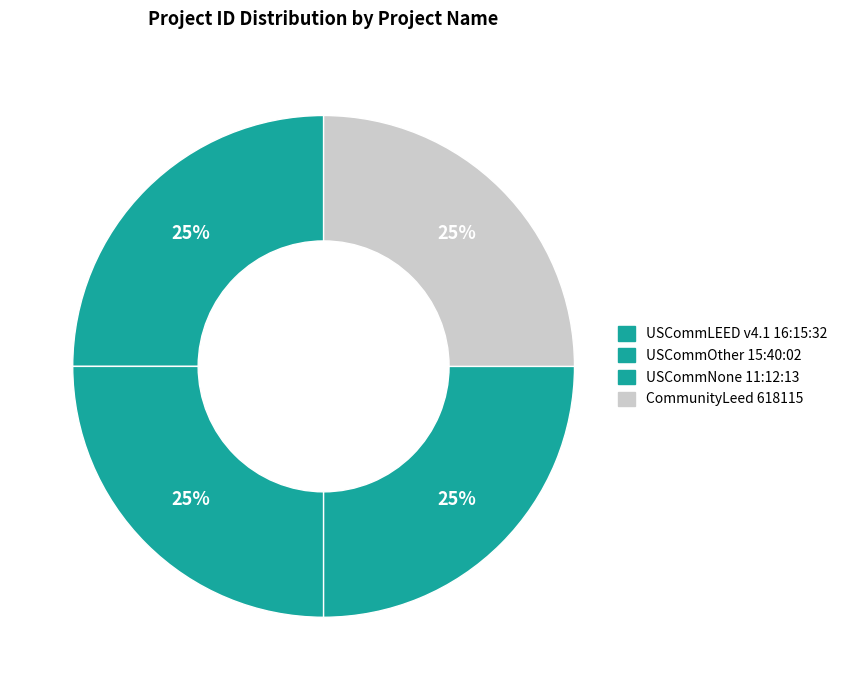

How many slices are in this pie chart?

4